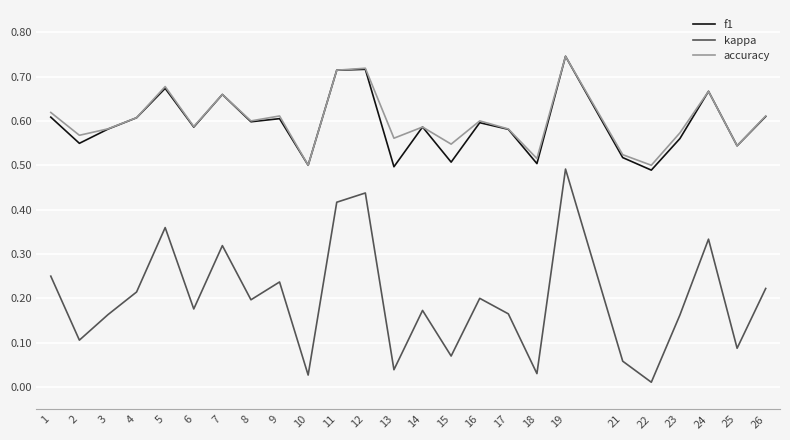

Which series changed the most between 7 and 22?

kappa